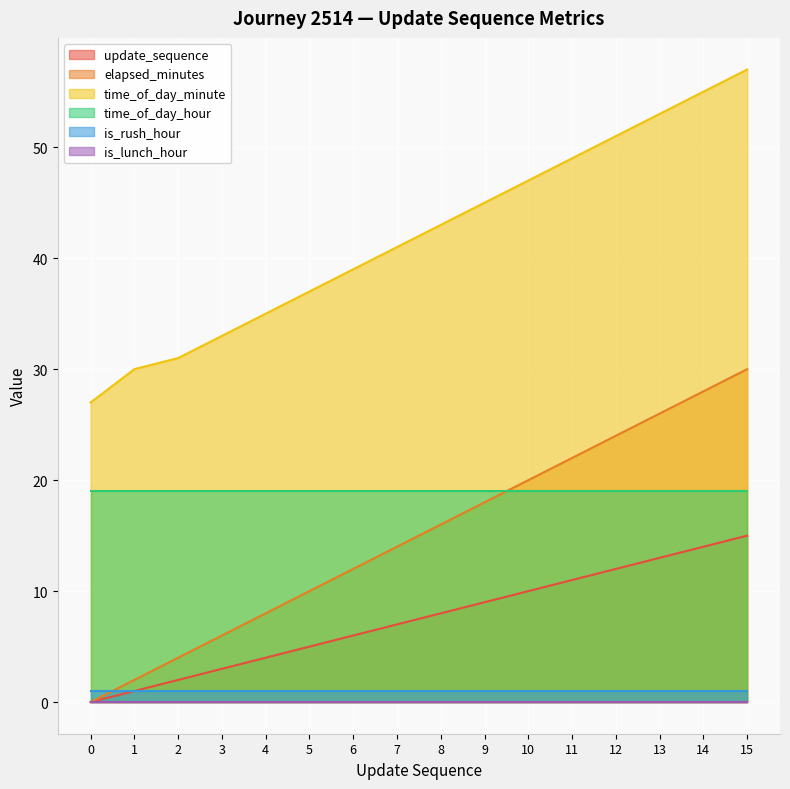

At which label does update_sequence first exceed 8?

9